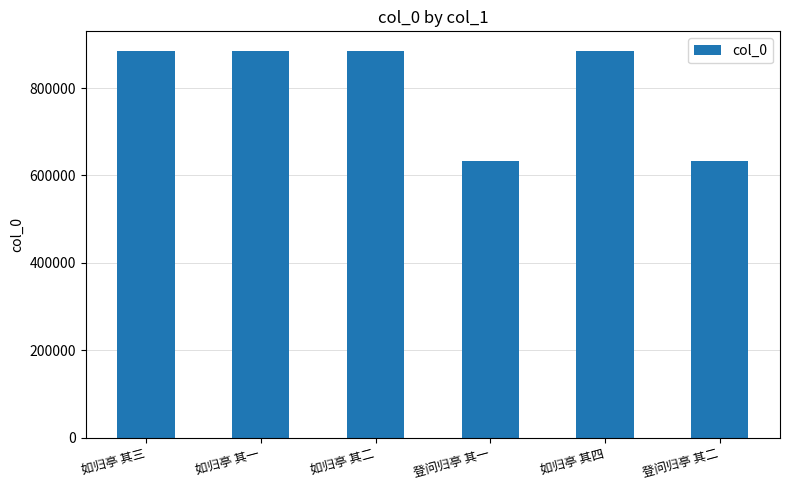

What is the value of the 1st bar from the left?

885650